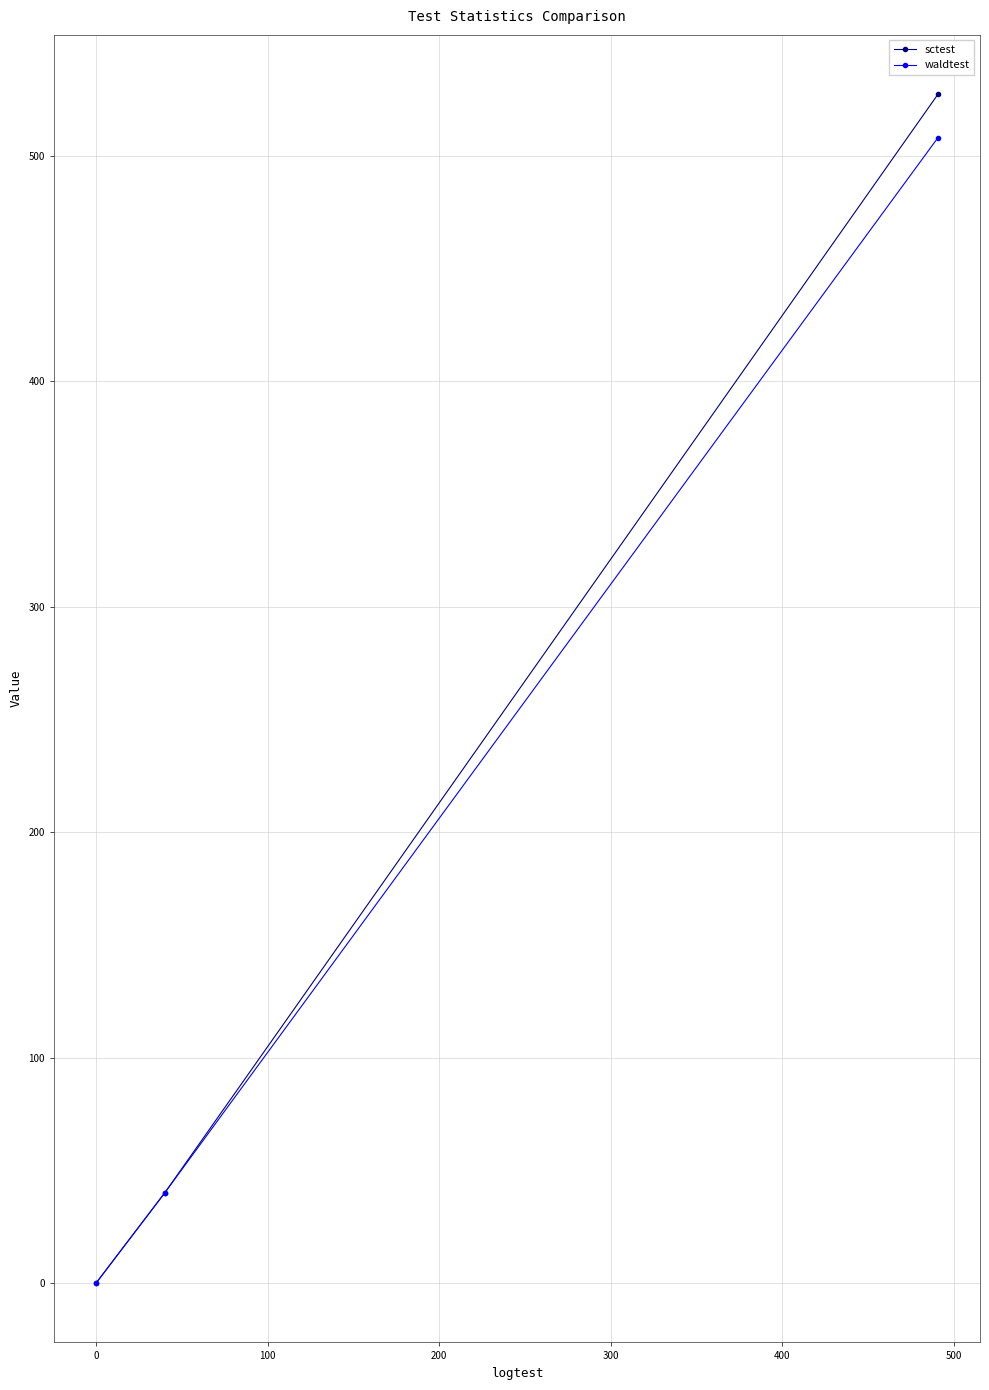

List the series in order of their overall mean, lowest first.

waldtest, sctest